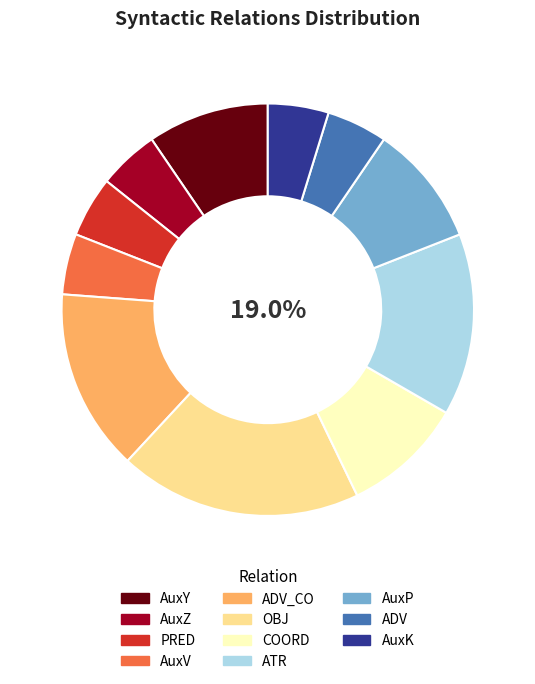

What percentage is the AuxP slice, to the nearest percent?

10%